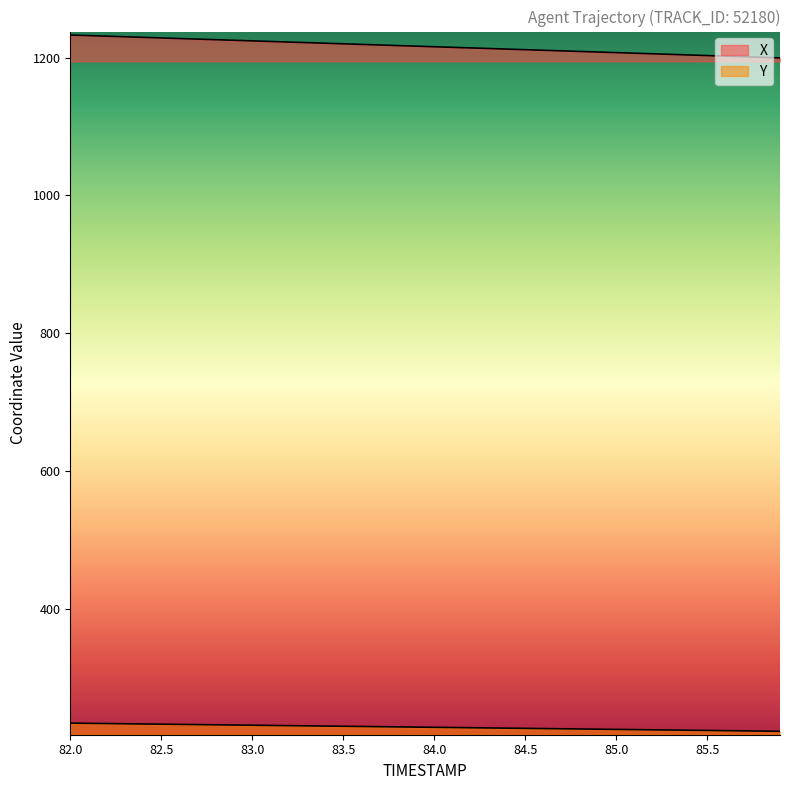

List the series in order of their overall mean, highest first.

X, Y